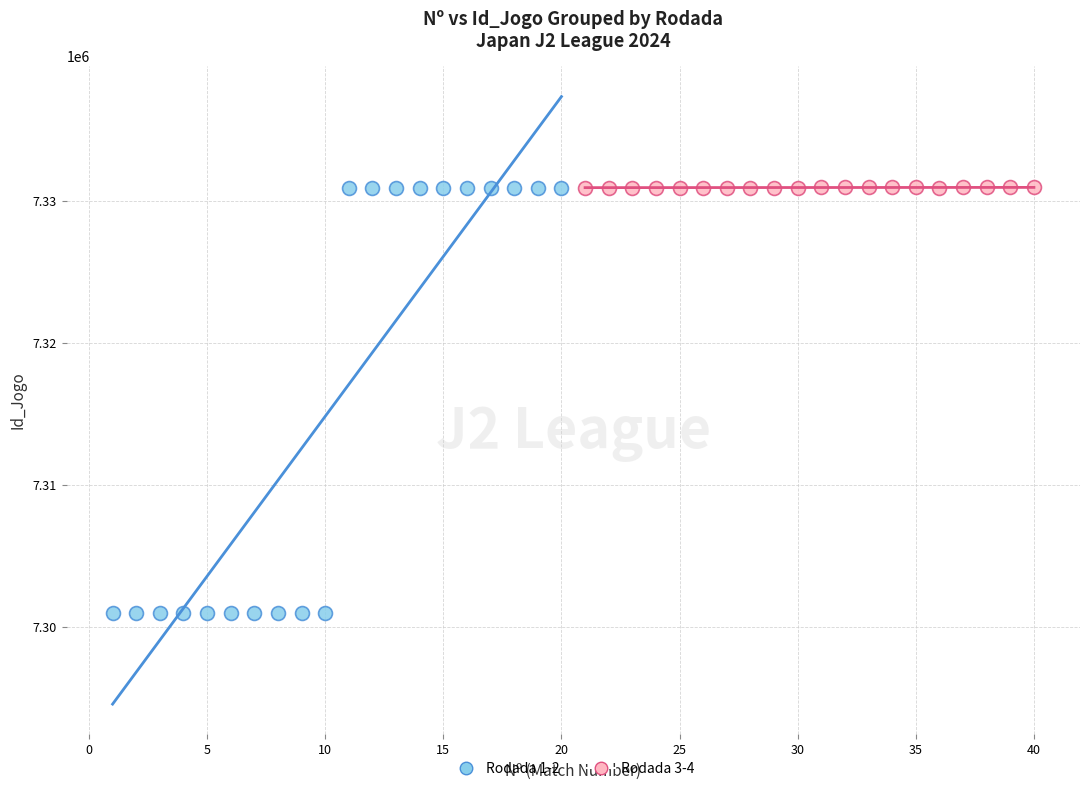

Which series reaches the minimum Y coordinate?

Rodada 1-2